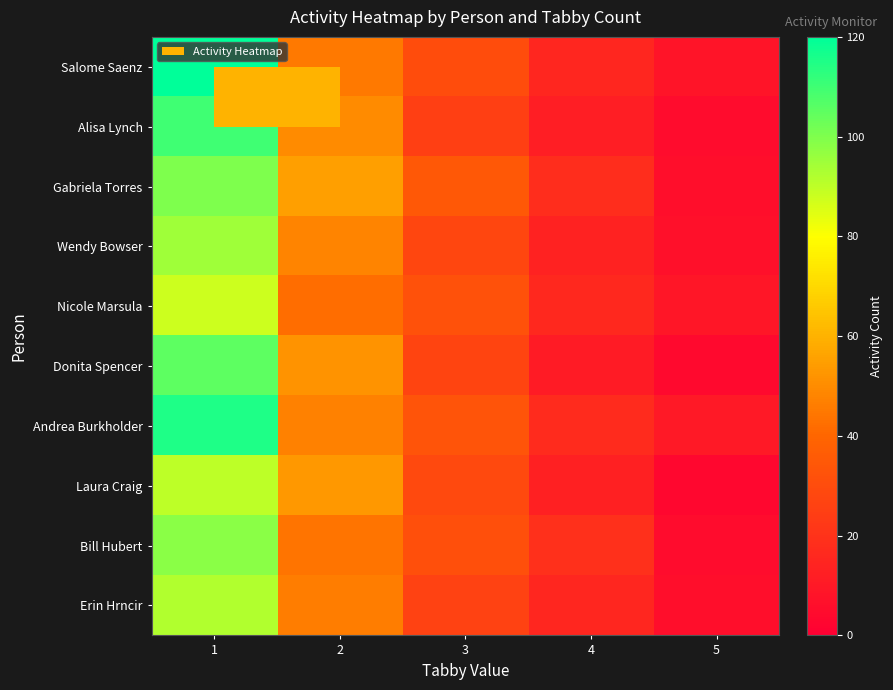

Rank the series by their maximum value, from lowest to highest.

Nicole Marsula, Laura Craig, Erin Hrncir, Wendy Bowser, Bill Hubert, Gabriela Torres, Donita Spencer, Alisa Lynch, Andrea Burkholder, Salome Saenz